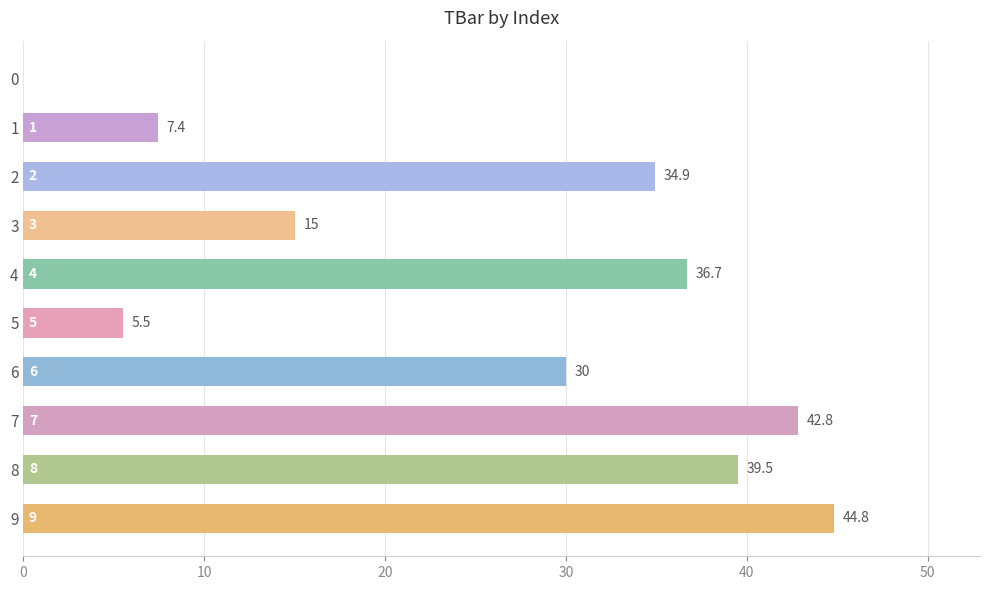

Approximately how many times larger is the value at 3 compared to 6?

0.5